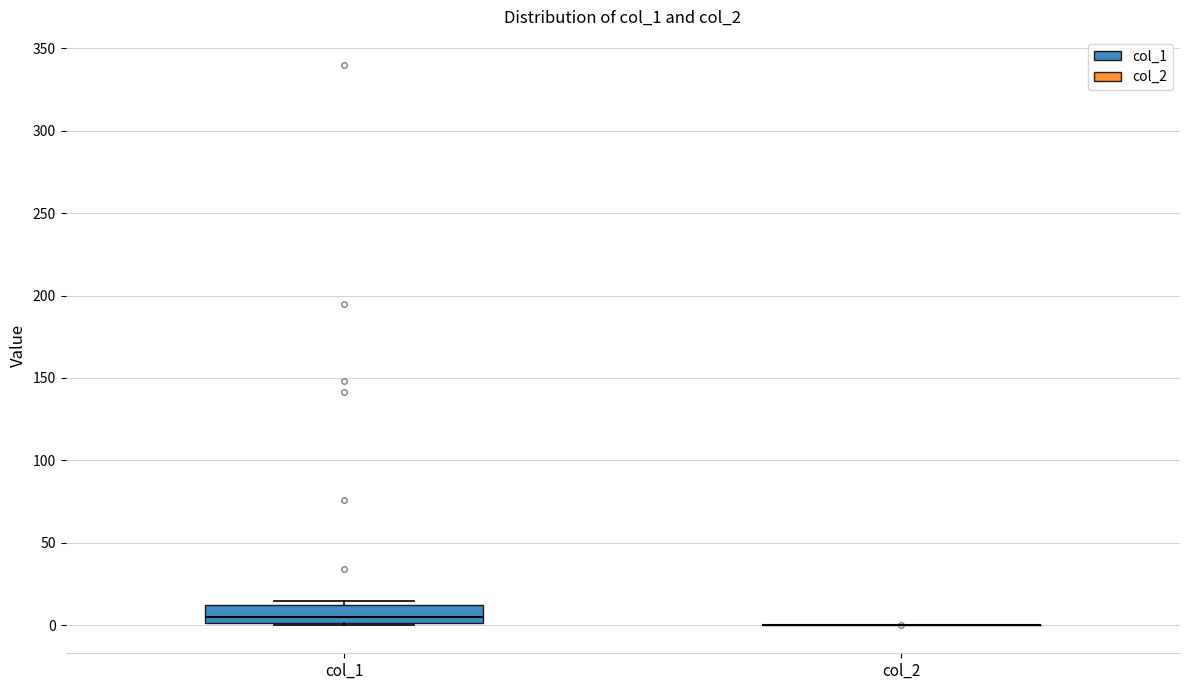

Reading left to right, transcribe this box plot: for each box, give where its median line is, the range the box spans, and where its two whiskers end, as read against the y-axis. The values are not printed on the chart, so give them approximately, as read against the axis.

col_1: median 5, box 0 to 10, whiskers 0 to 15
col_2: box collapsed to a line at 0, whiskers 0 to 0